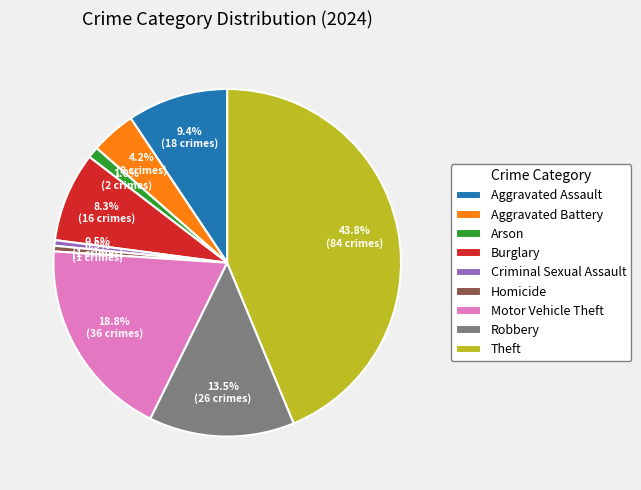

Does Theft account for over 50% of the chart?

No